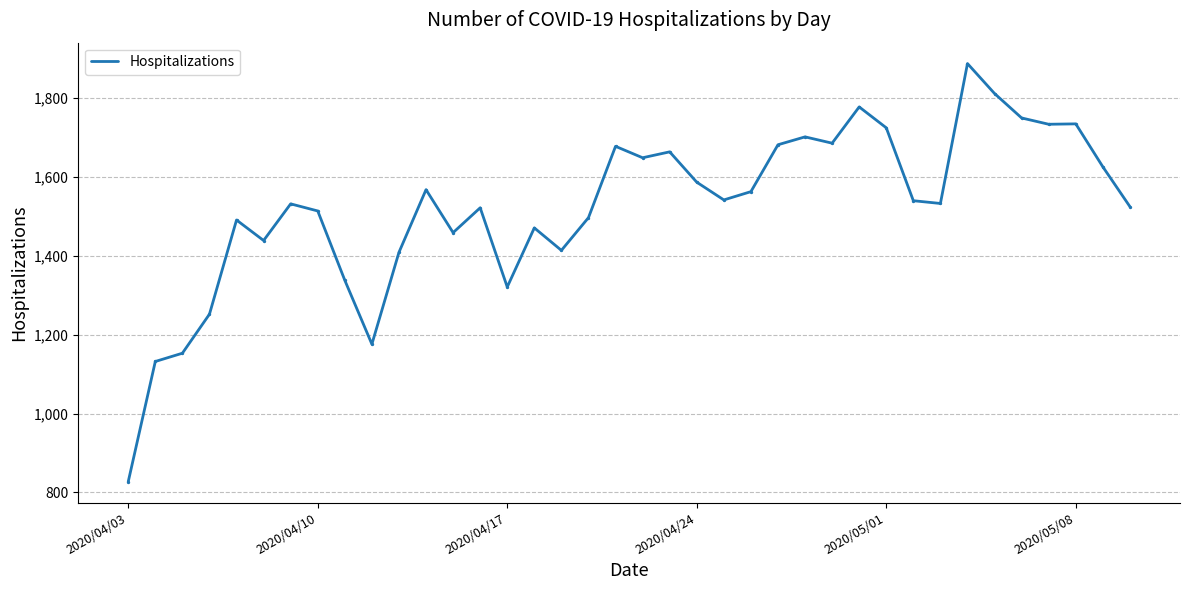

What is the minimum value shown in the chart?

827